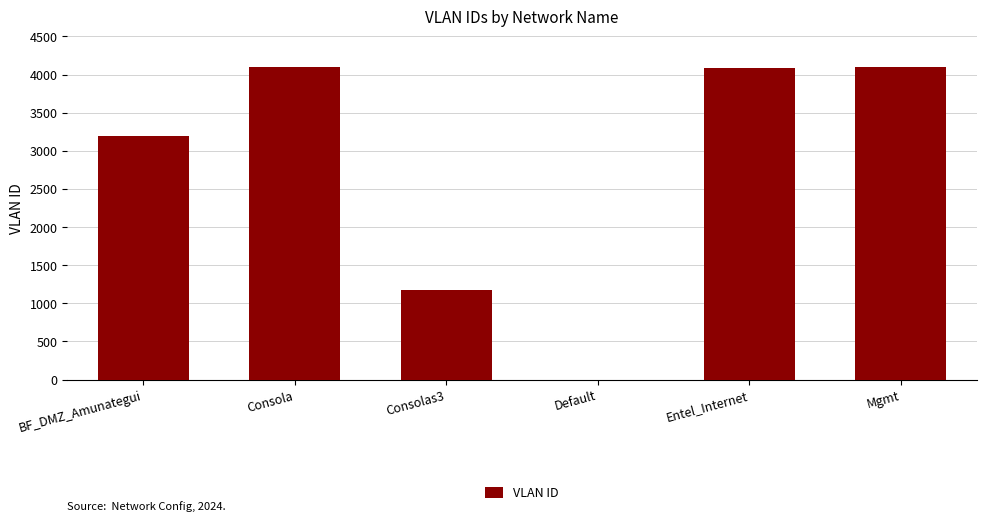

What is the sum of all values?

16651